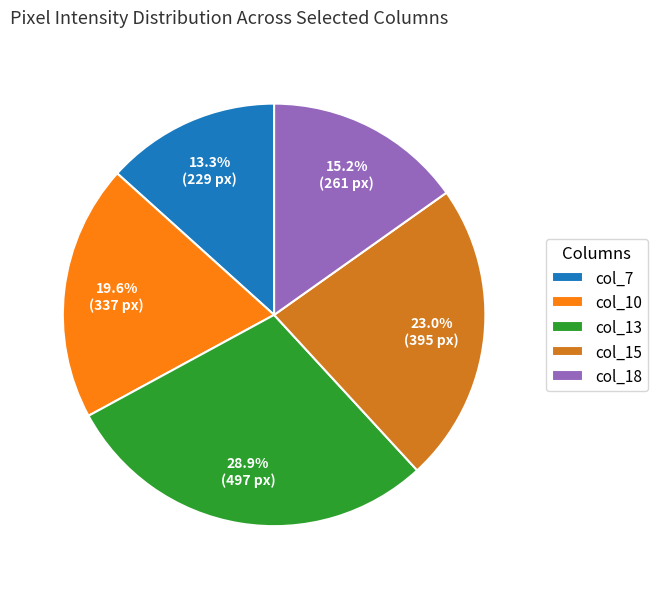

Does col_15 account for over 50% of the chart?

No